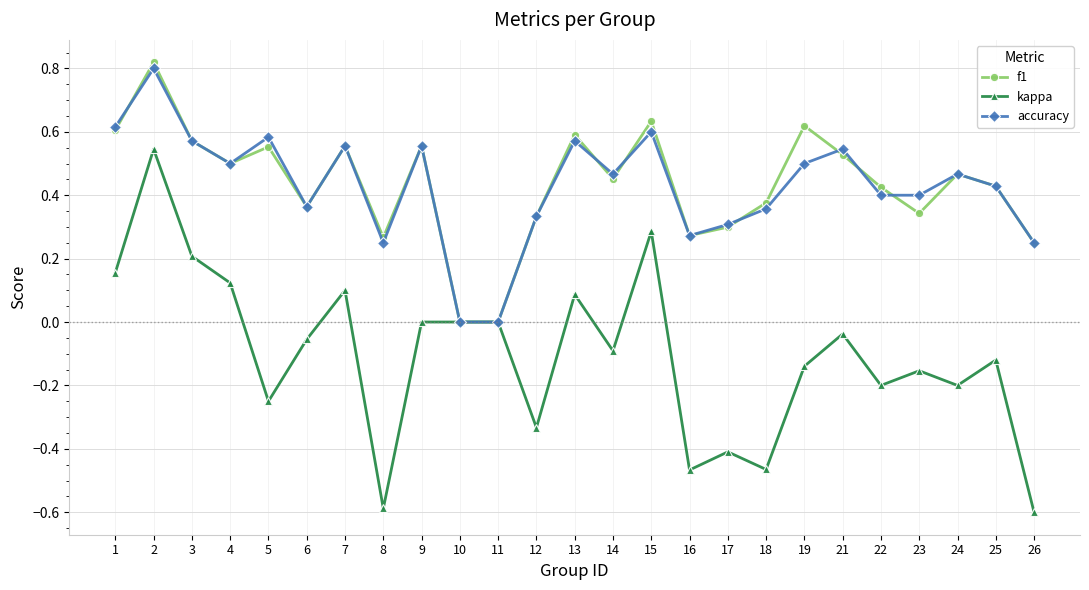

How many interior local peaks does the accuracy series have?

8